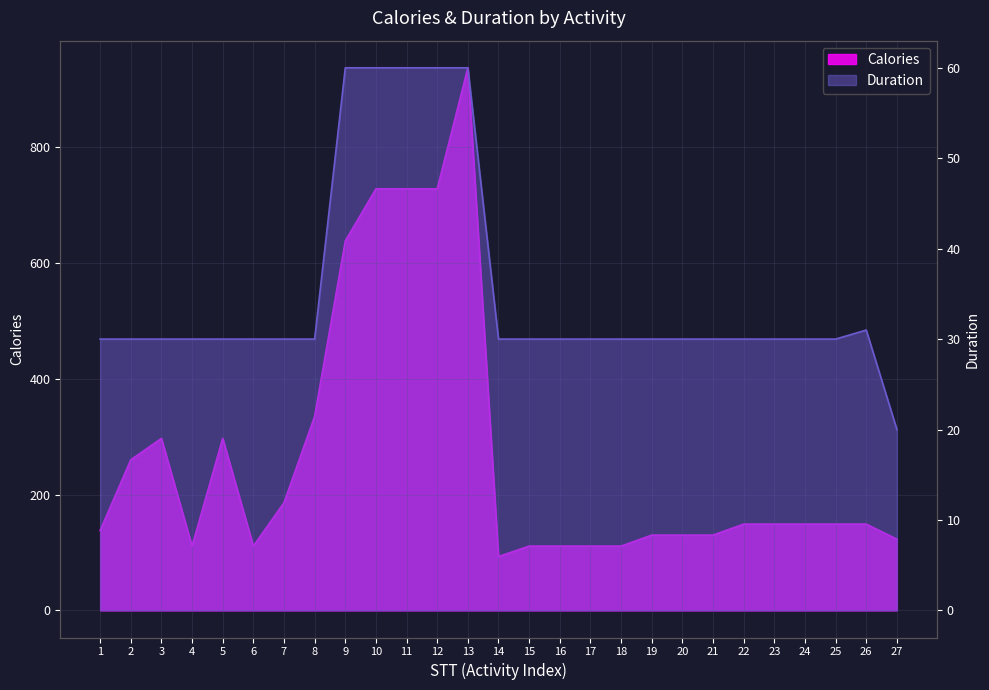

Rank the series by their average value, from lowest to highest.

Duration, Calories